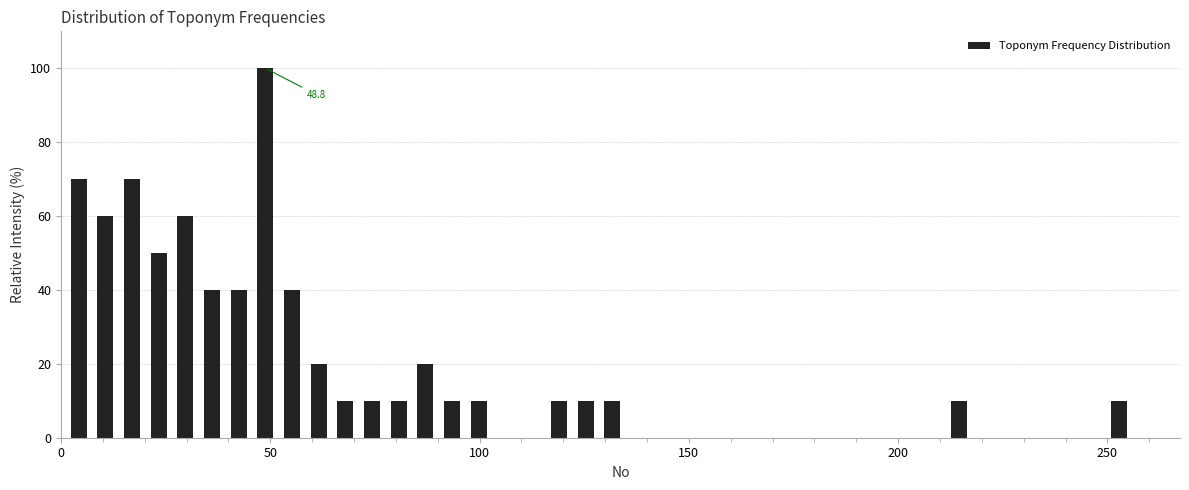

Read against the x-axis, roughly where is the centre of the tallest bar?

50